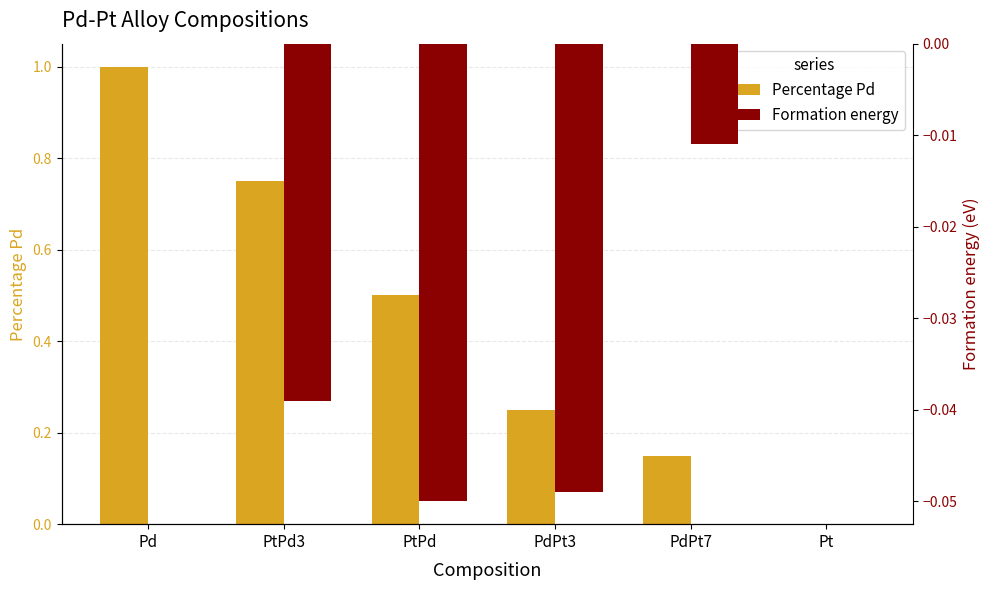

What are all the series names shown in the legend?

Percentage Pd, Formation energy